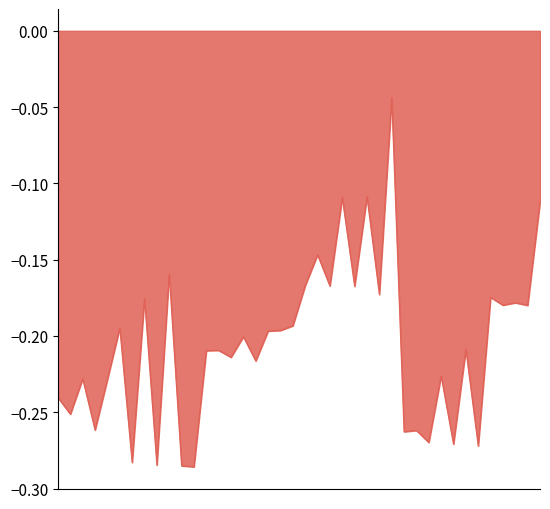

How many interior local valleys (lower than both neighbors) does the data have?

16